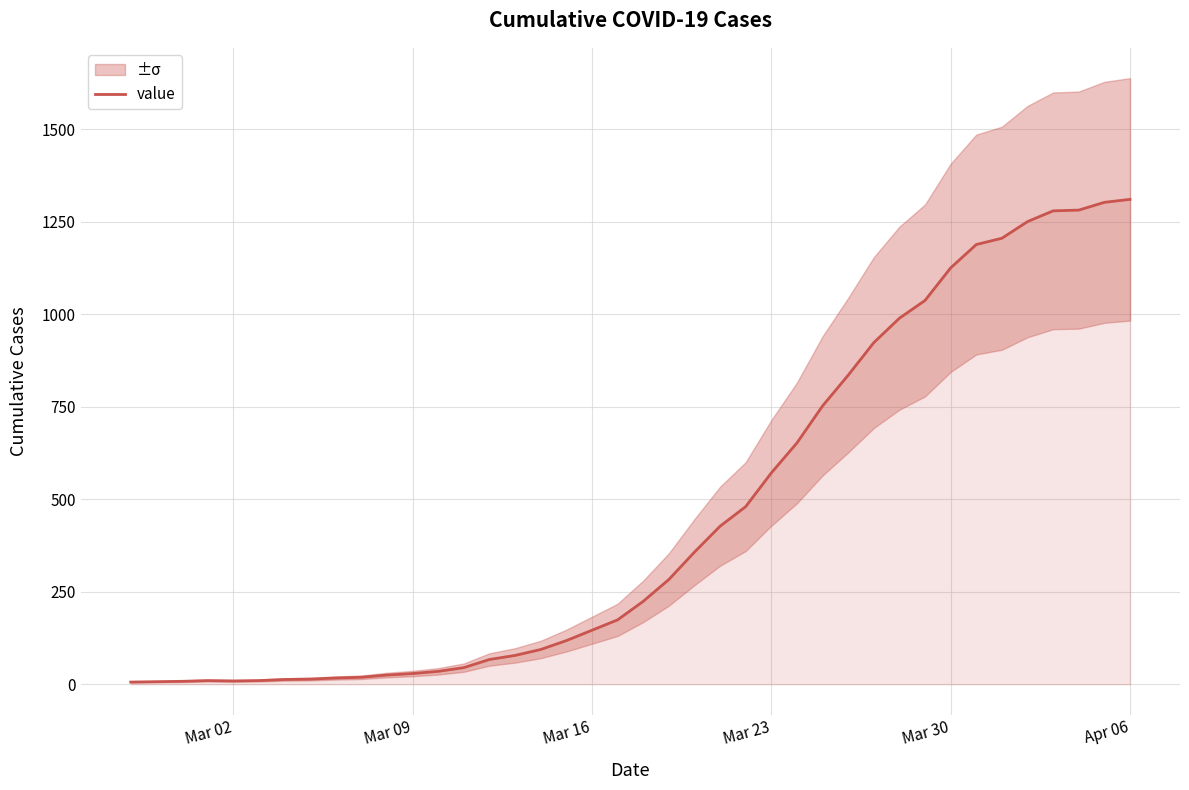

Is this an area chart (filled region under the line)?

No